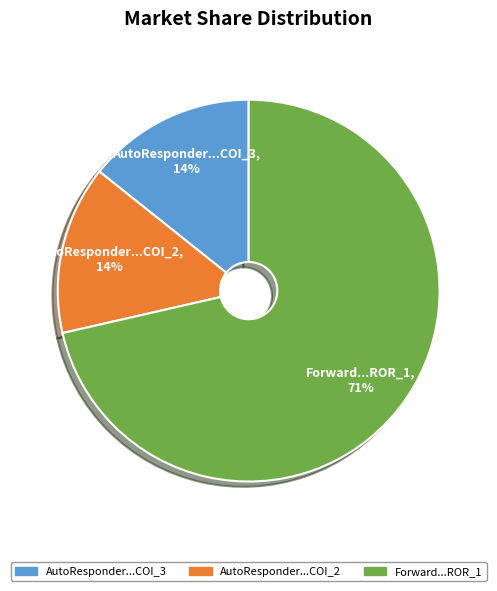

Between Forward...ROR_1 and AutoResponder...COI_3, which is larger?

Forward...ROR_1